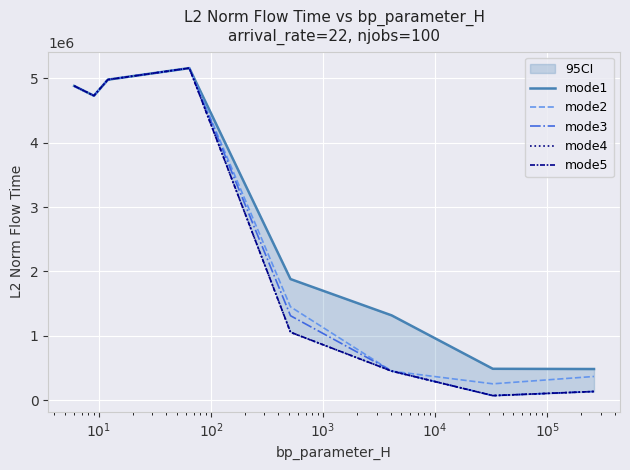

What is the smallest value displayed?

70181.6